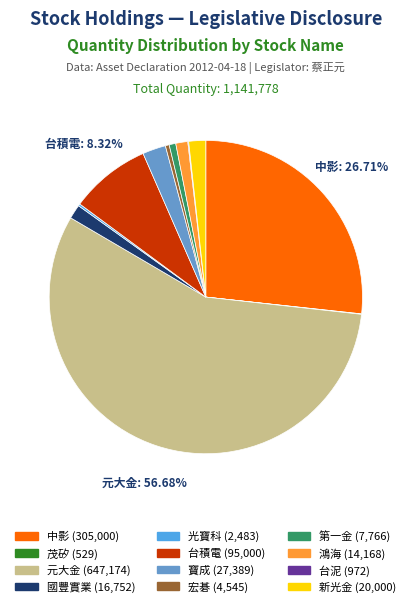

Does 元大金 account for over 50% of the chart?

Yes